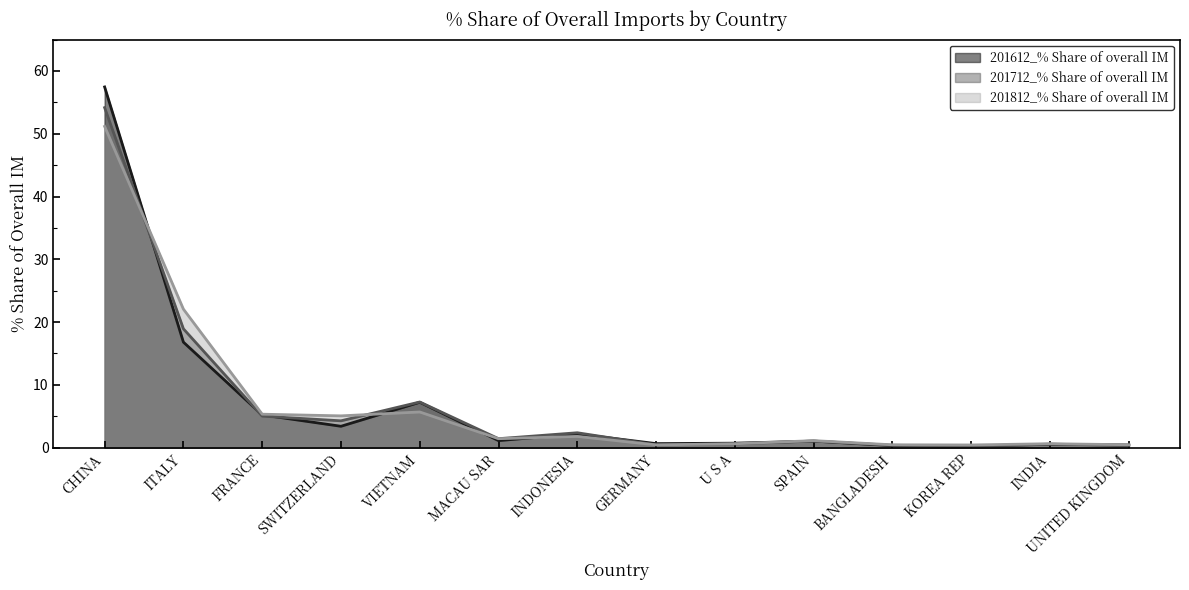

What is the label of the 14th point from the left?

UNITED KINGDOM